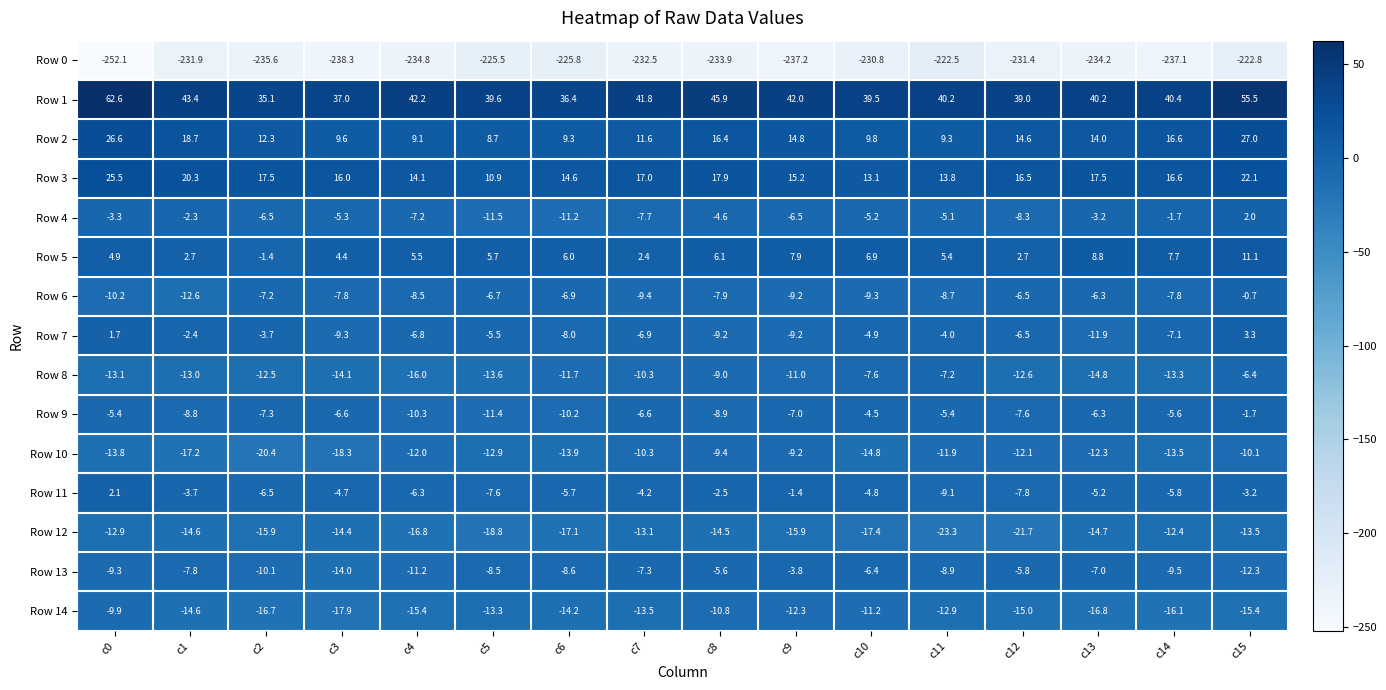

List the series in order of their peak value, highest first.

Row 1, Row 2, Row 3, Row 5, Row 7, Row 11, Row 4, Row 6, Row 9, Row 13, Row 8, Row 10, Row 14, Row 12, Row 0